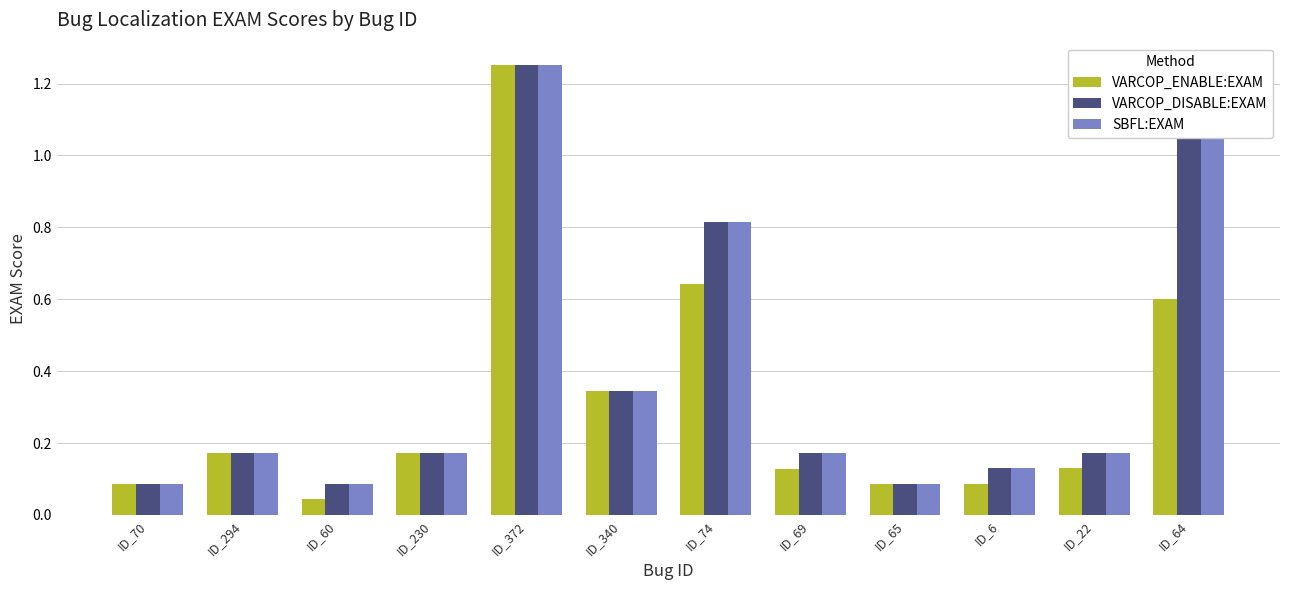

At which category is the sum across all series the highest?

ID_372